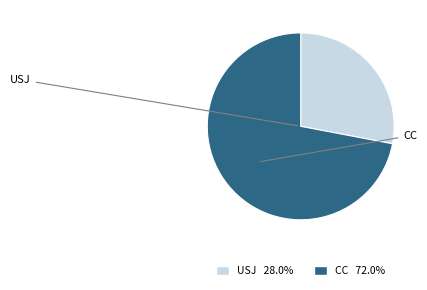

Count the number of slices in the pie.

2